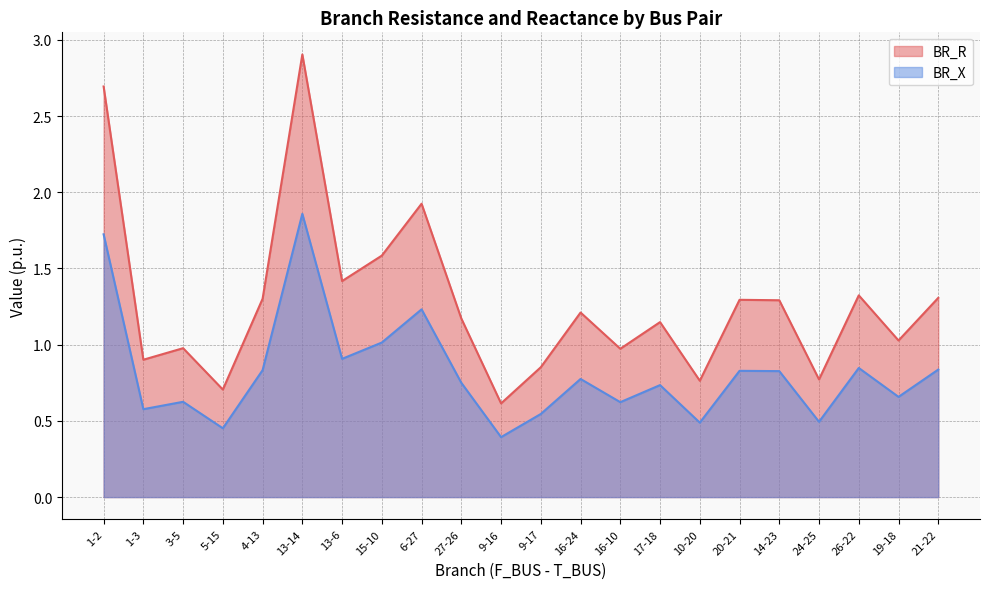

What is the approximate value of BR_X at 1-2?

1.7